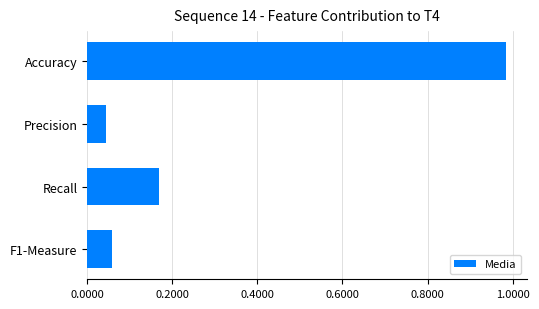

Rank the categories by value from lowest to highest.

Precision, F1-Measure, Recall, Accuracy